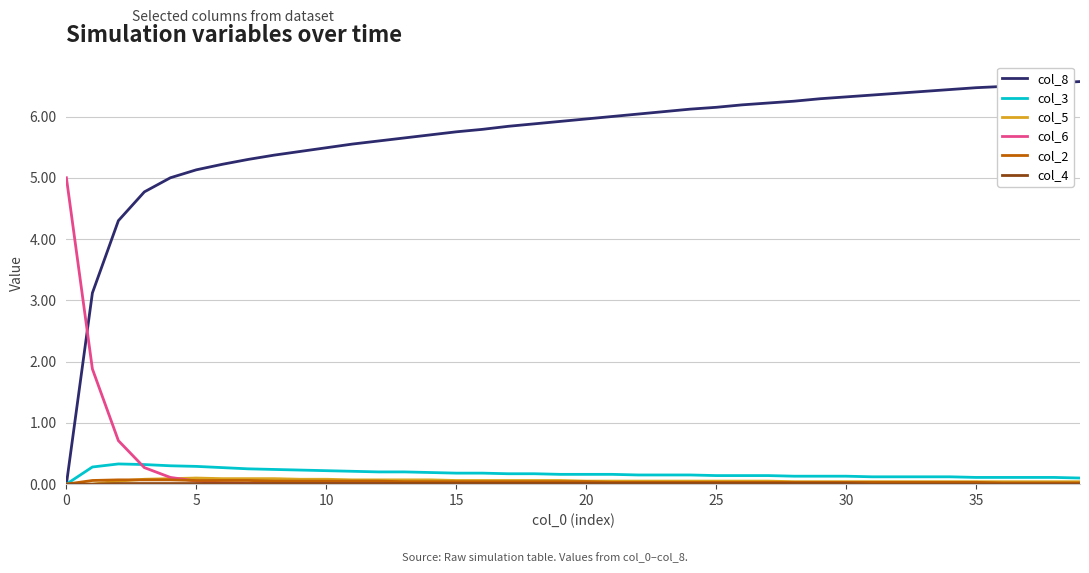

Which series has the largest total across all categories?

col_8